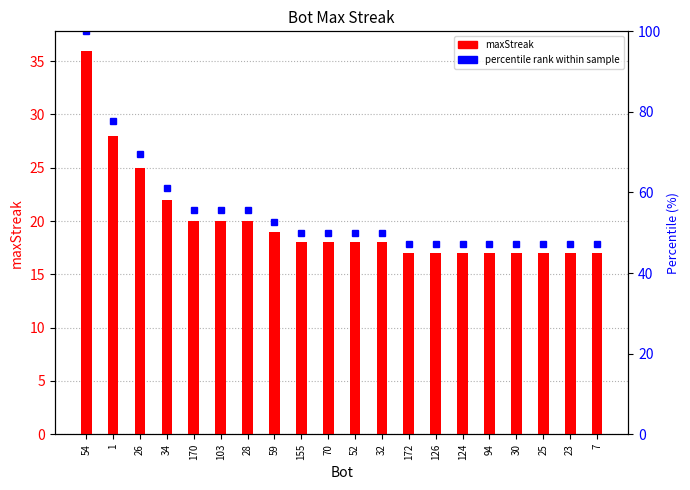

Between 1 and 52, which series saw the biggest shift?

percentile rank